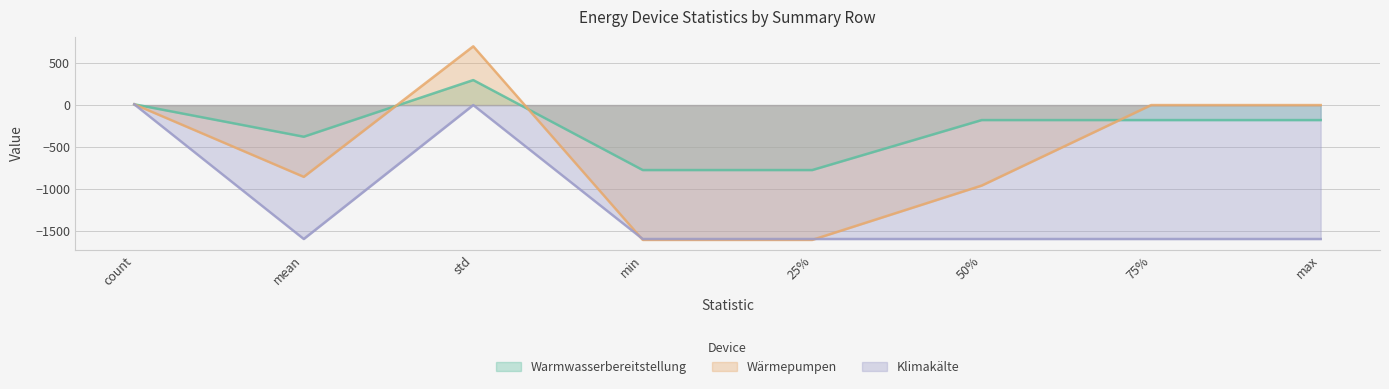

What is the sum of all Warmwasserbereitstellung values?

-2161.6